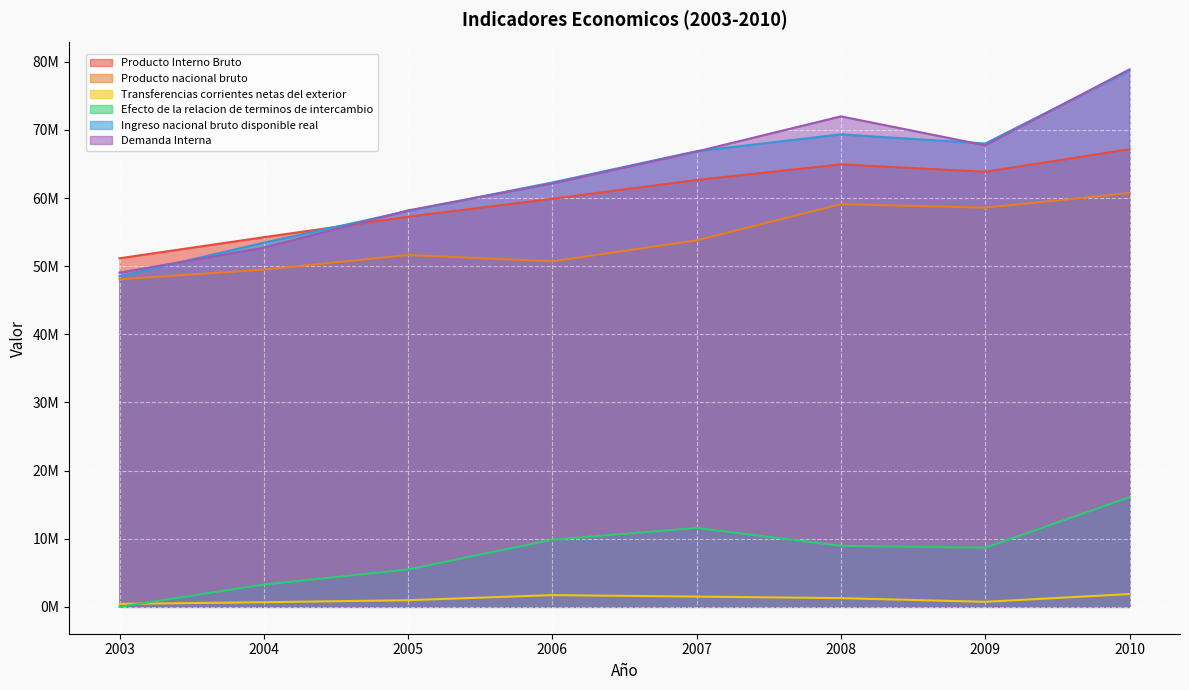

At how many categories does at least one series exceed 13882301?

8